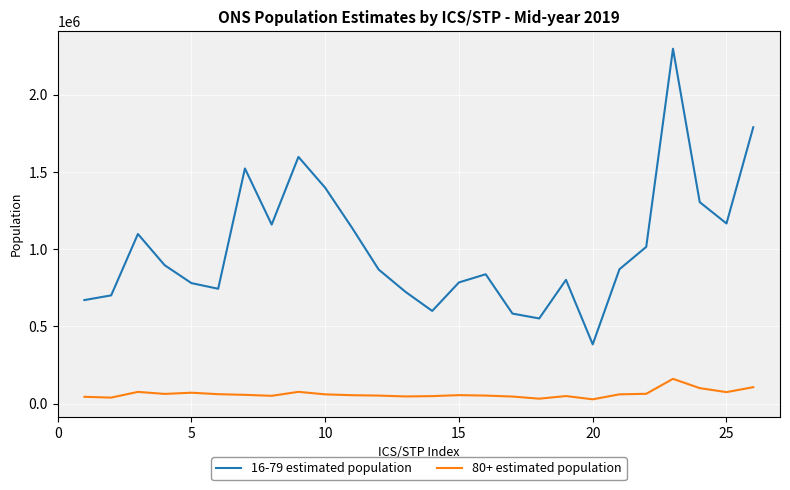

What is the greatest value displayed?

2297361